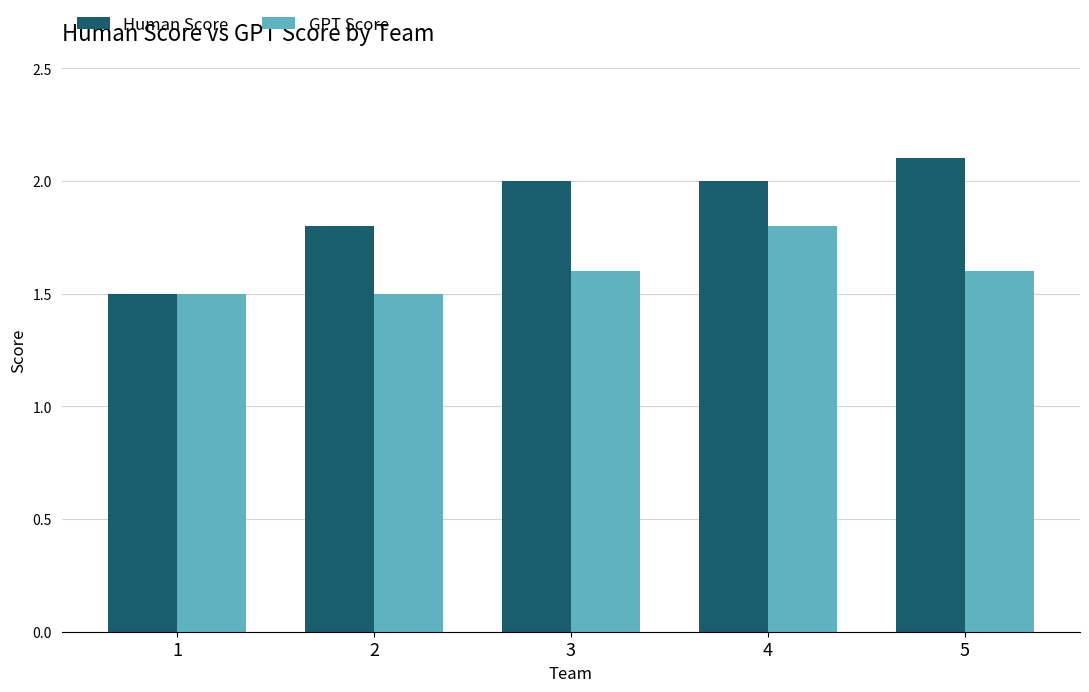

What is the lowest value of the Human Score series?

1.5